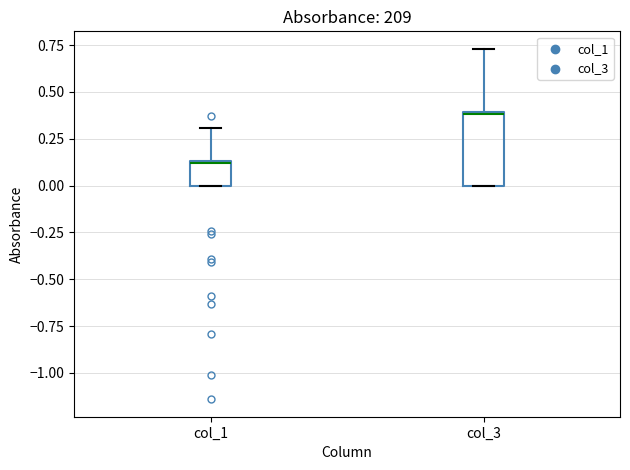

Where does the upper whisker of the box for col_3 end on the y-axis? The values are not printed on the chart, so give them approximately, as read against the axis.

0.75